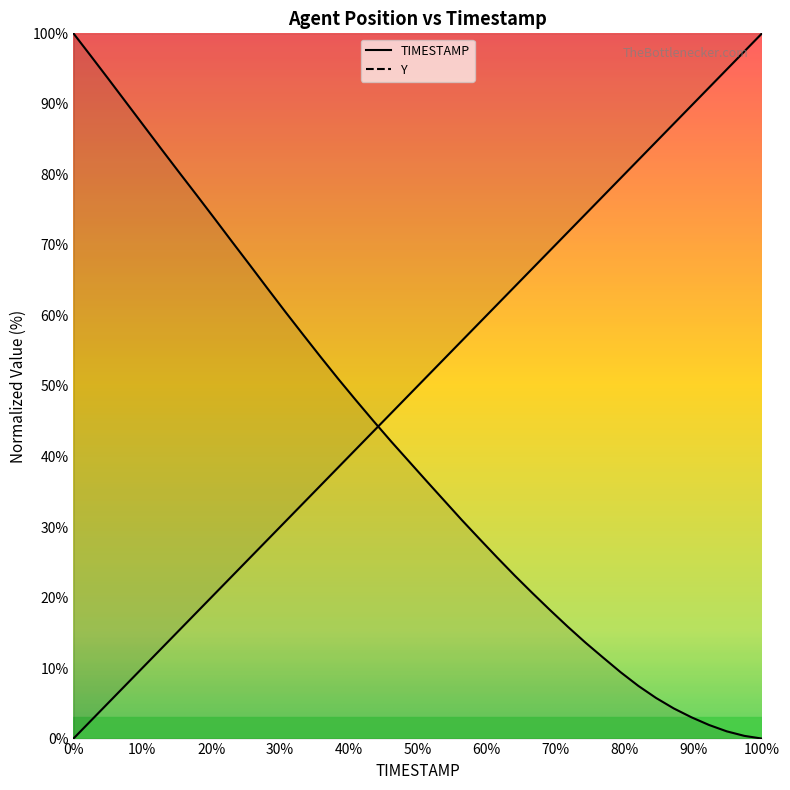

Rank the series by their maximum value, from lowest to highest.

TIMESTAMP, Y